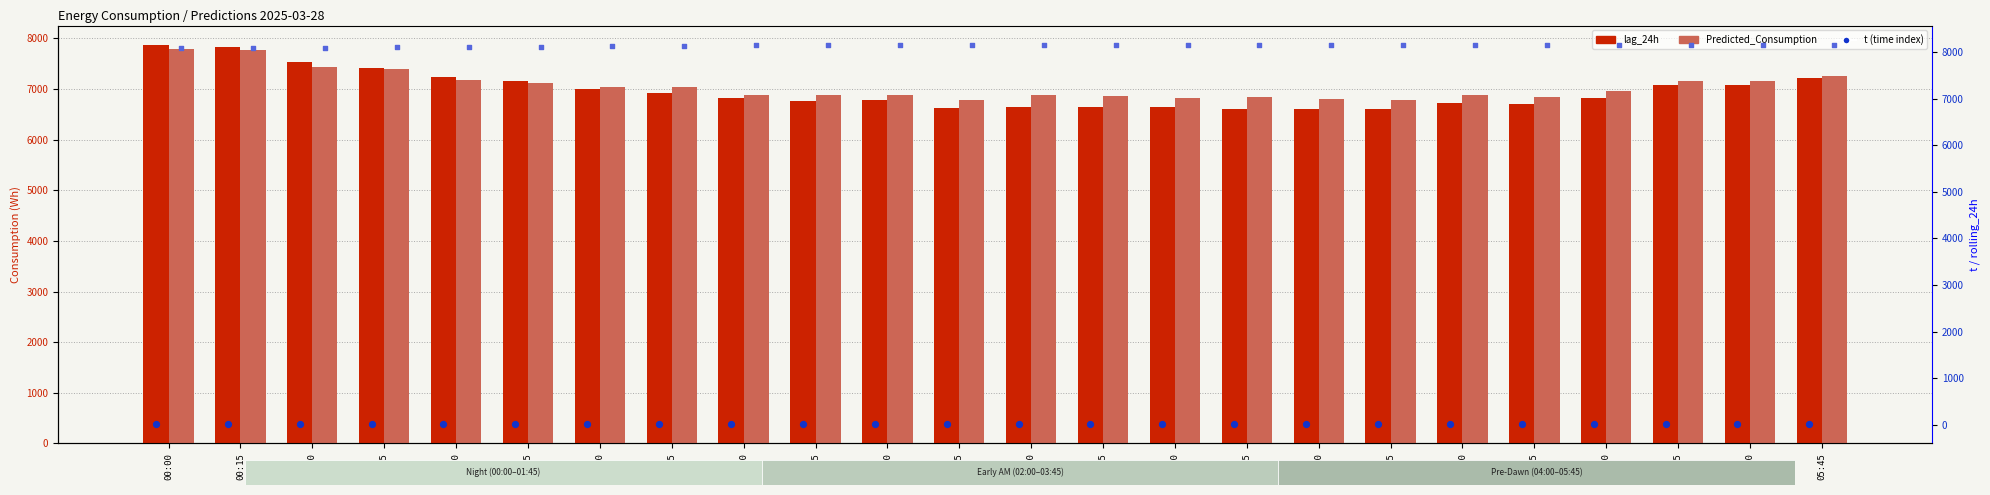

Which series contains the highest Y value?

rolling_24h